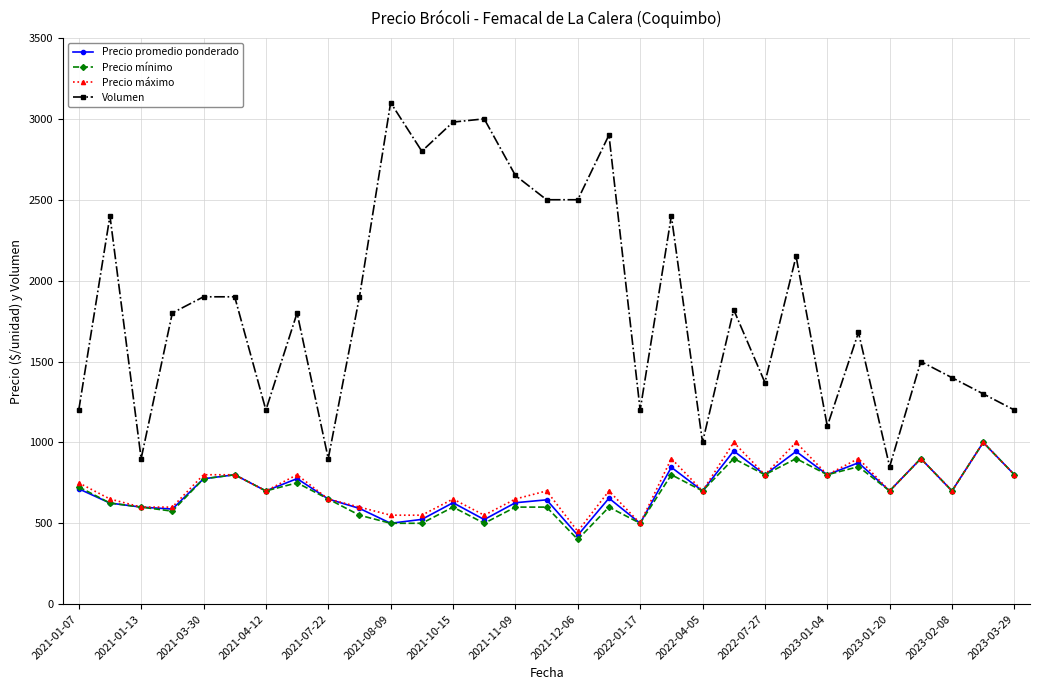

True or false: Precio máximo and Volumen cross at least once.

False